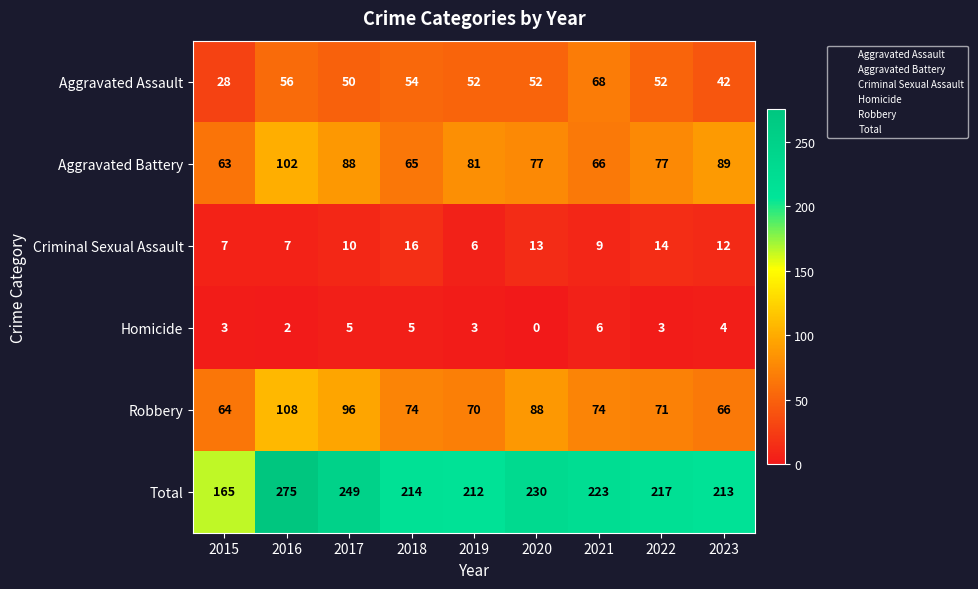

Is it true that Homicide equals 2 at 2016?

True